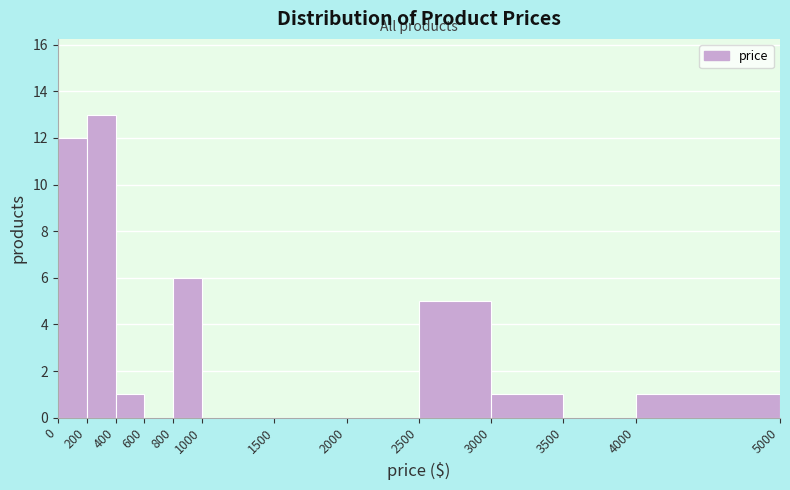

Which range on the x-axis has the tallest bar?

200 to 400